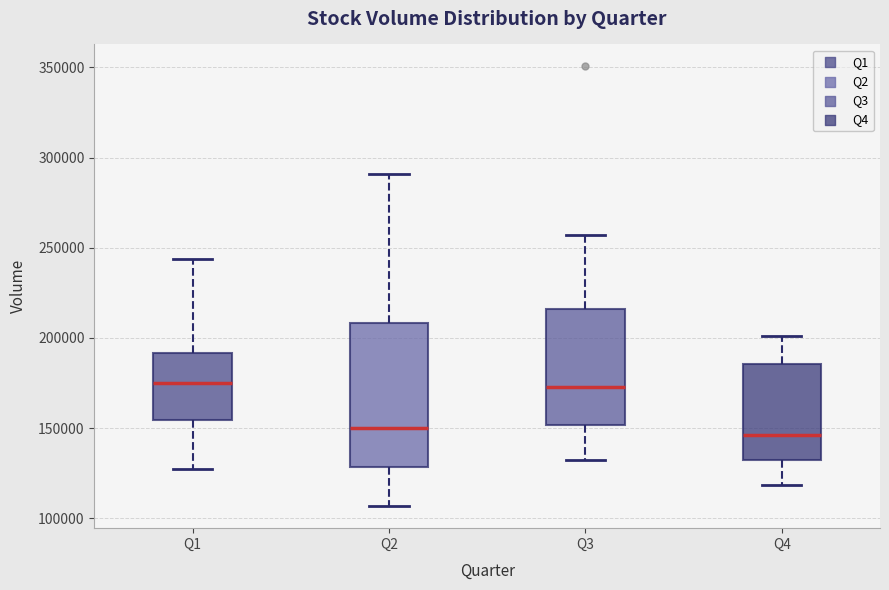

Where is the upper edge of the box for Q2 on the y-axis? The values are not printed on the chart, so give them approximately, as read against the axis.

210000